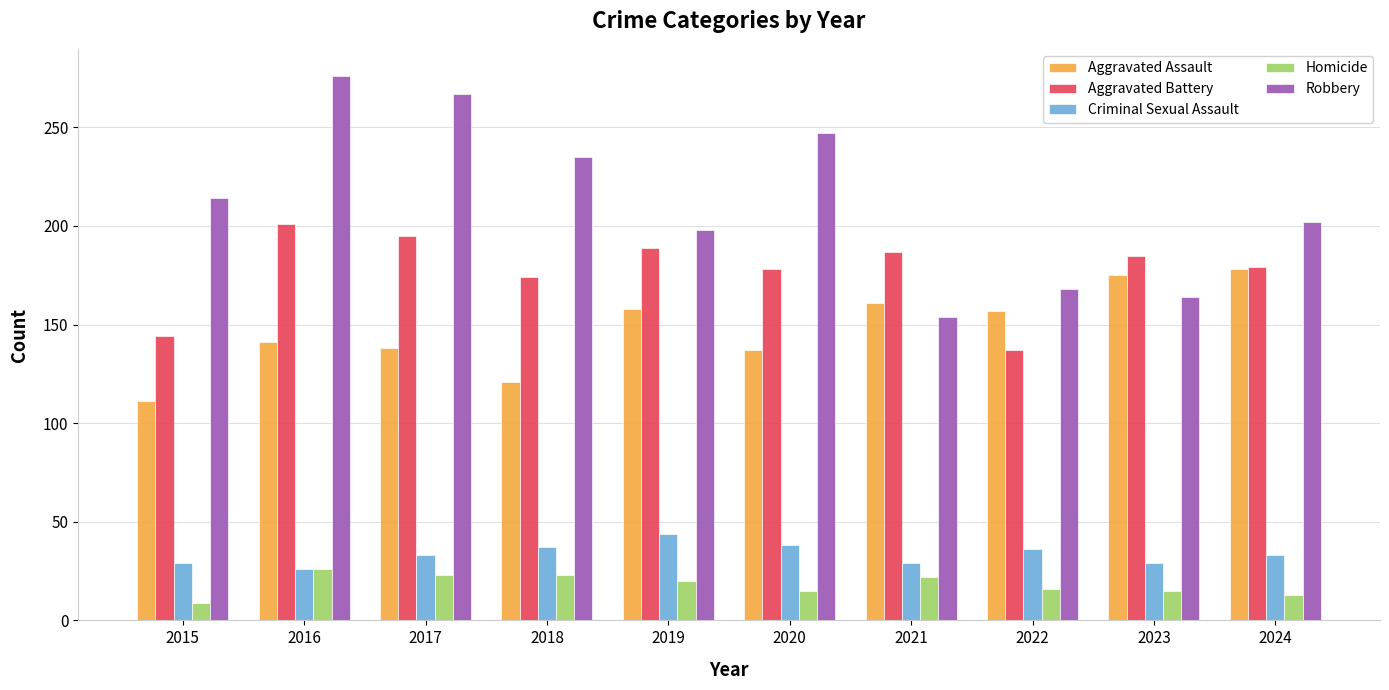

At which label does Criminal Sexual Assault reach its peak?

2019